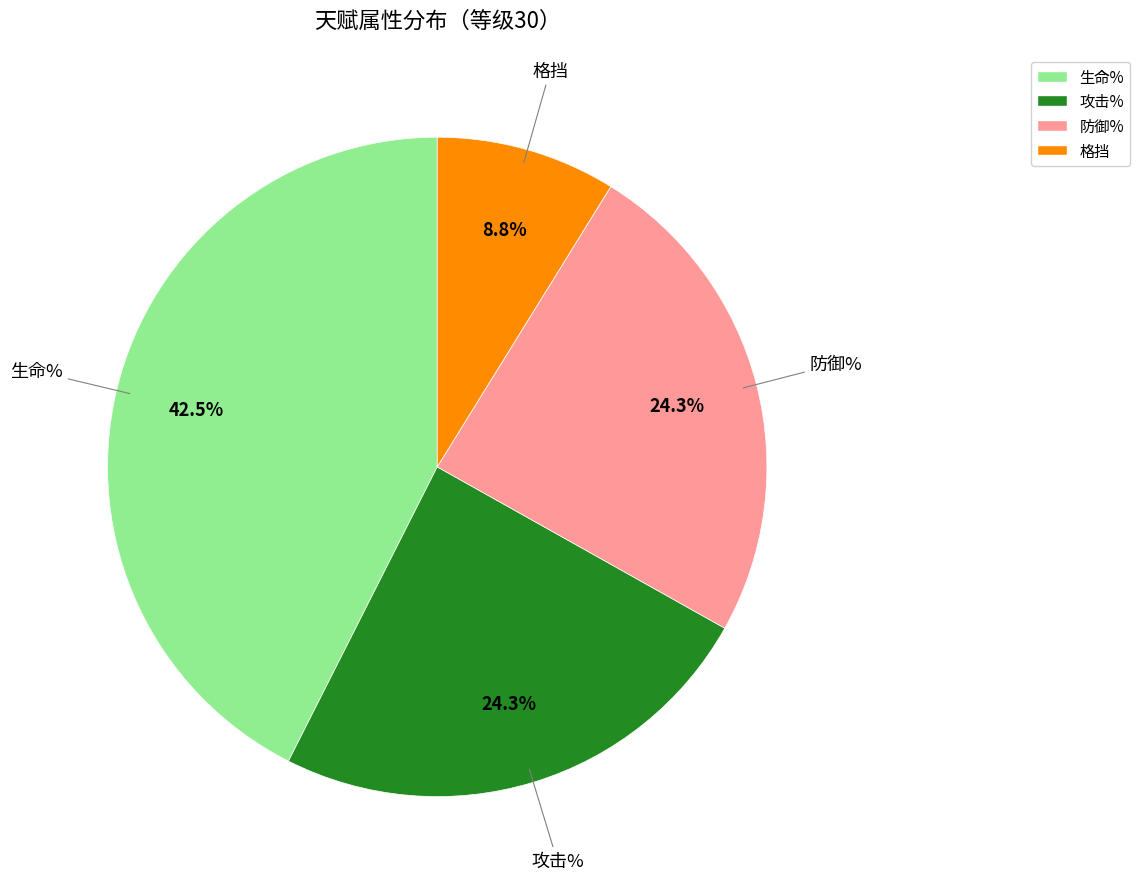

What portion of the pie excludes 防御%?

75.7%